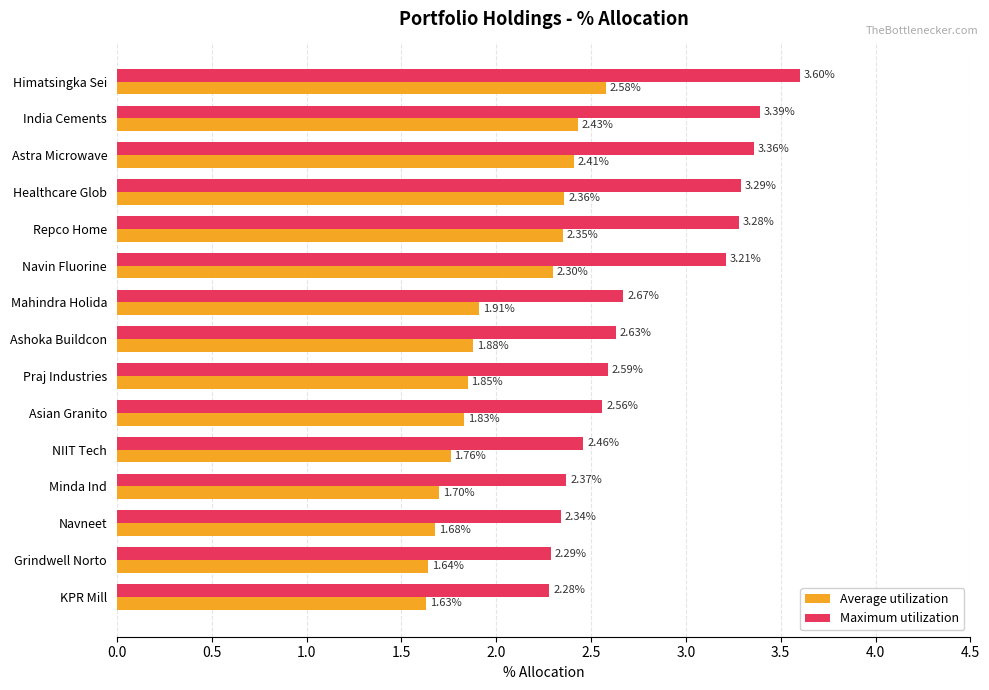

Which label corresponds to the largest value in the chart?

Himatsingka Sei